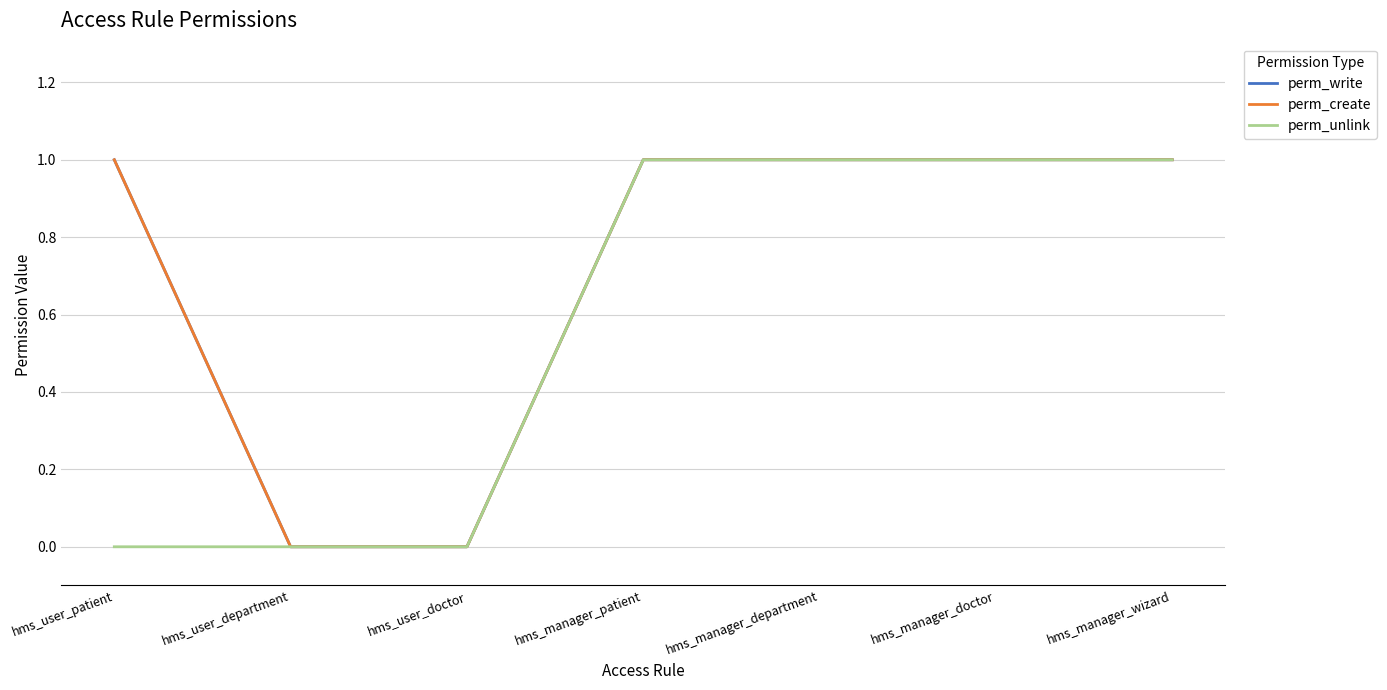

Does the chart have visible grid lines?

Yes